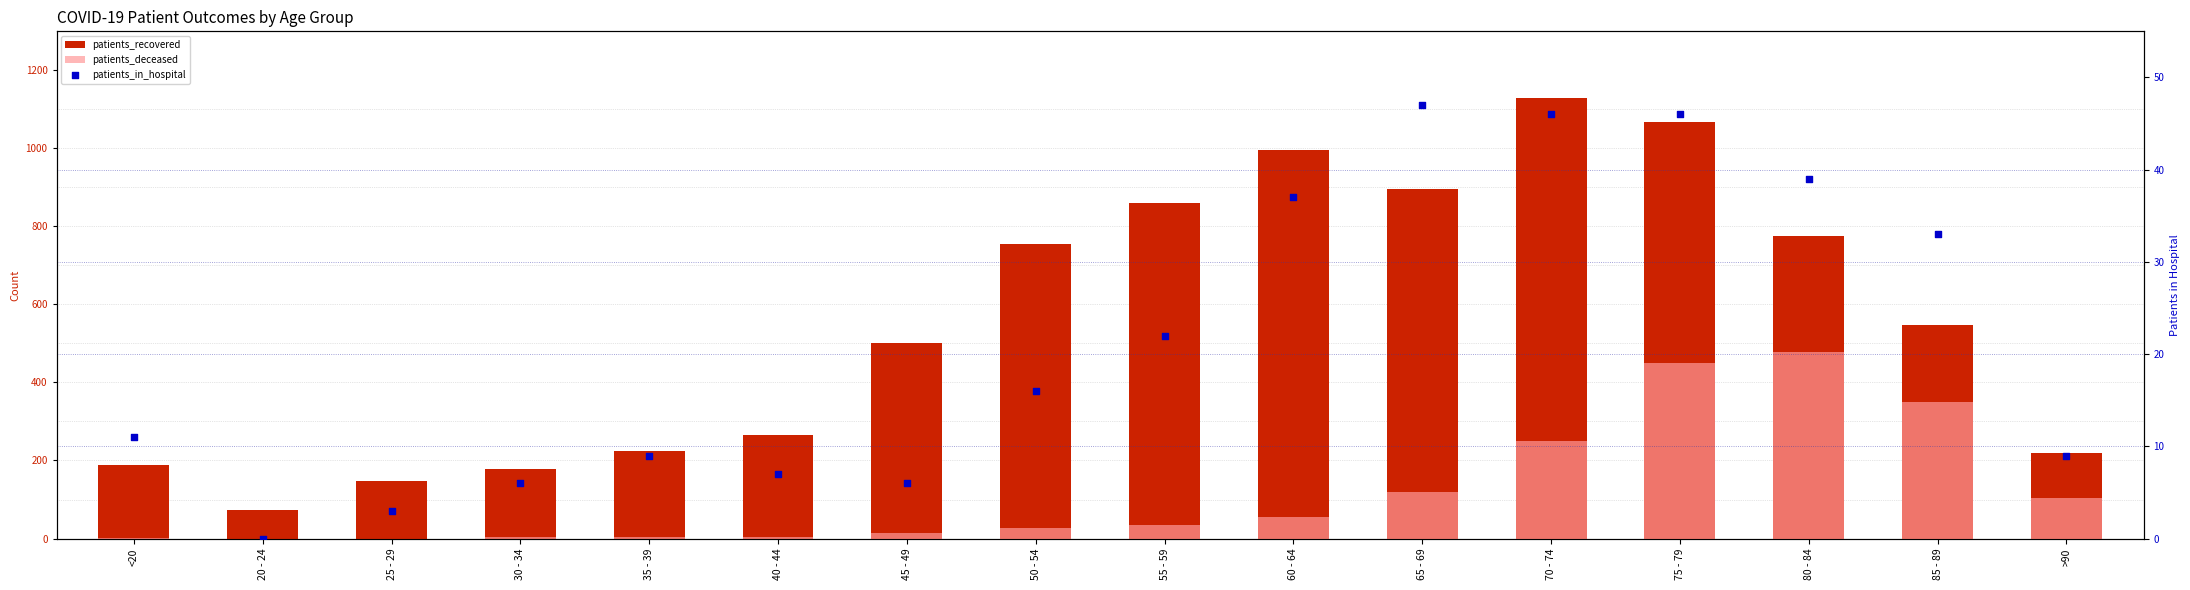

Which series contains the lowest Y value?

patients_deceased